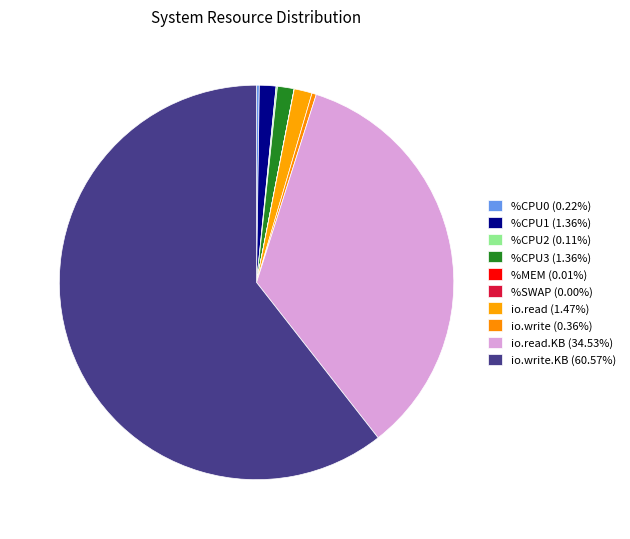

Is there a majority slice in this chart?

Yes